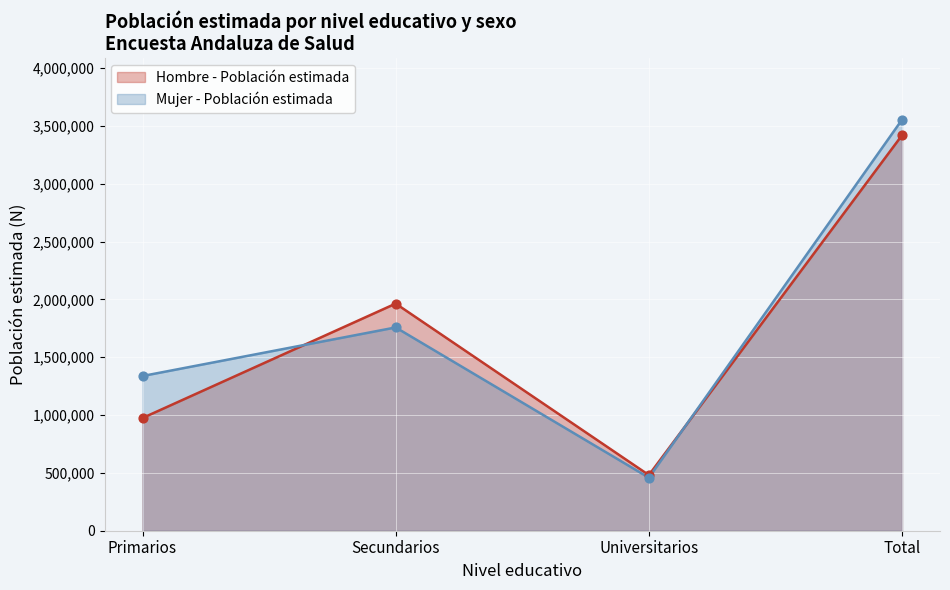

What are all the series names shown in the legend?

Hombre - Población estimada, Mujer - Población estimada